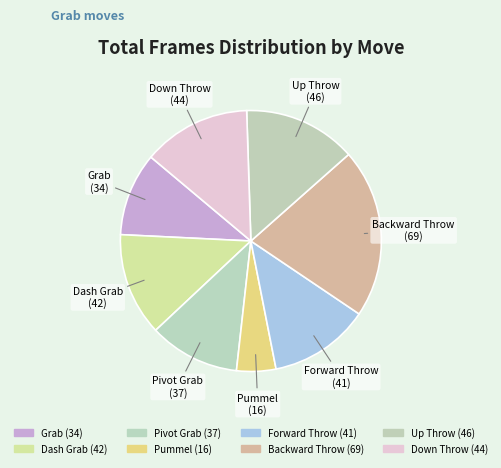

Approximately how many times larger is the value at Forward Throw compared to Grab?

1.2